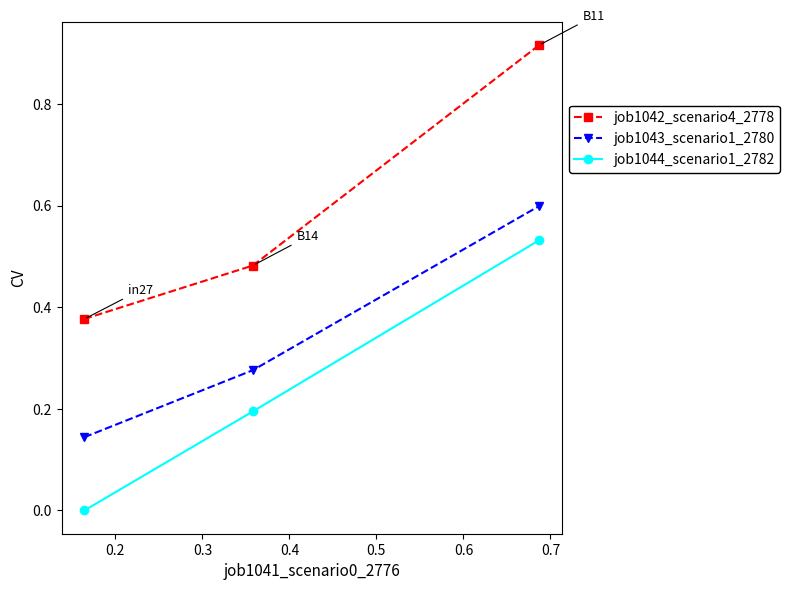

What is the value of the job1043_scenario1_2780 point at the 3rd from the left?

0.6